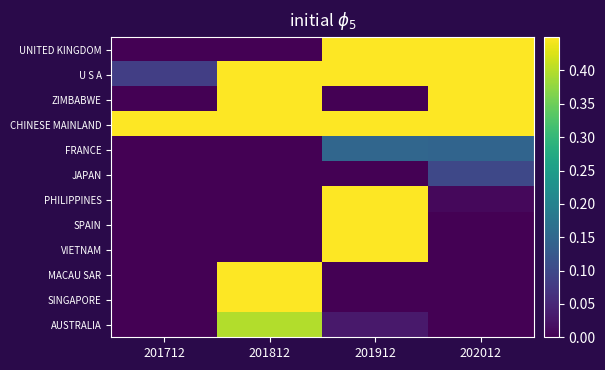

Between 201912 and 201712, which is larger?

201912